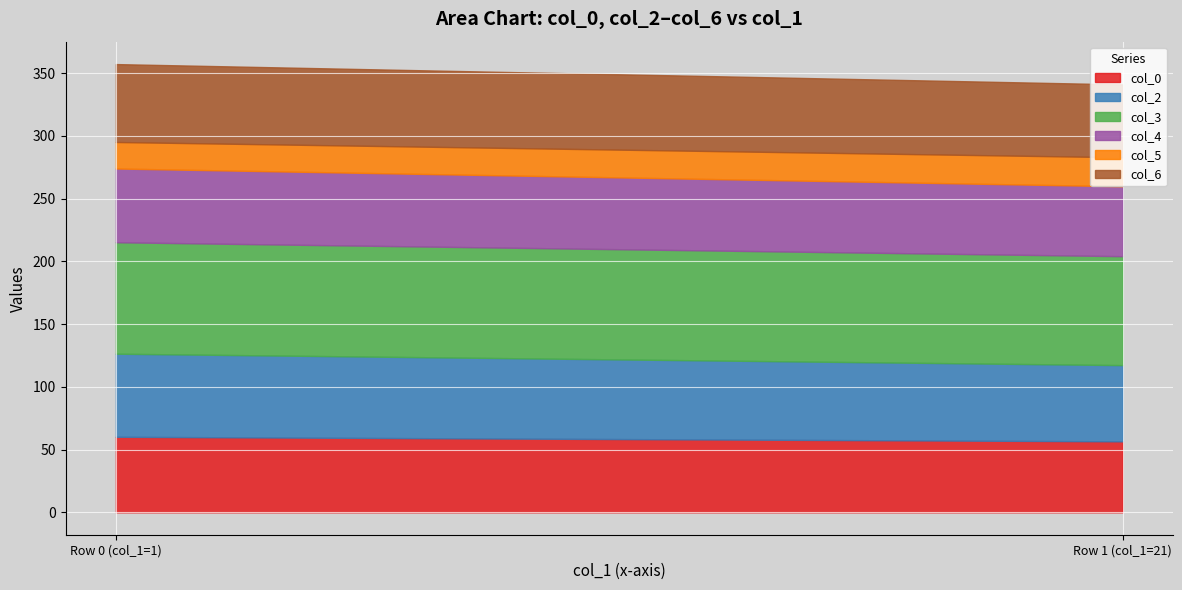

What is the difference between the highest and lowest values at 1?

67.7